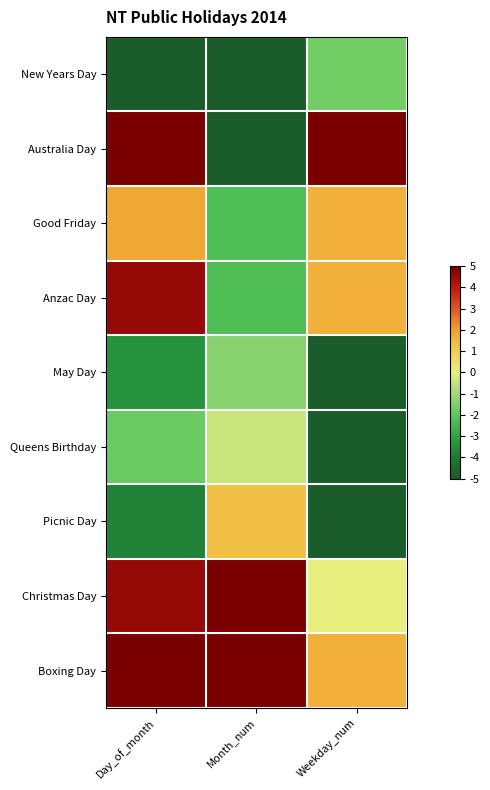

At Day_of_month, list the series in order from smallest to largest.

New Years Day, Picnic Day, May Day, Queens Birthday, Good Friday, Anzac Day, Christmas Day, Australia Day, Boxing Day